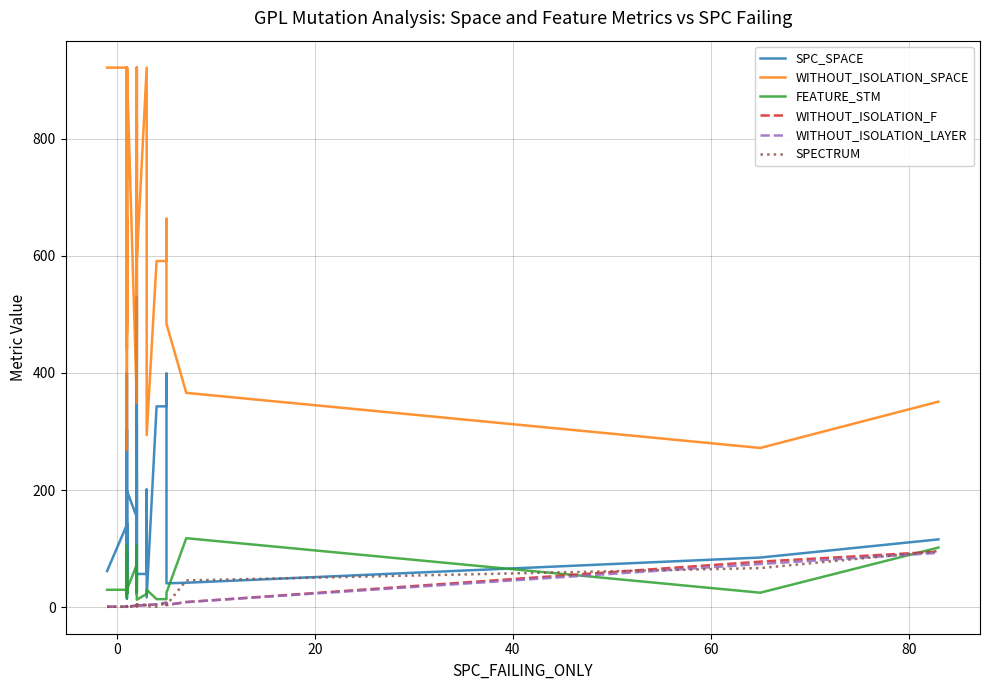

At how many categories does at least one series exceed 361?

35